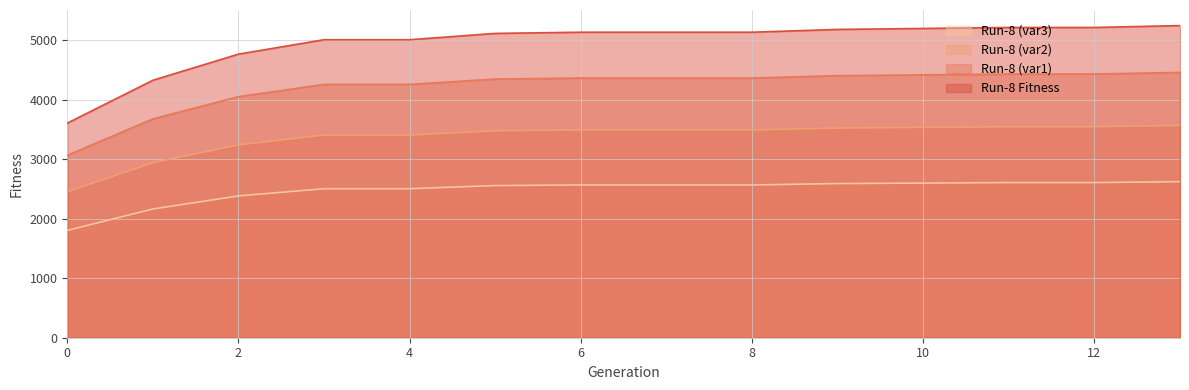

True or false: the data shows 3412.3 at 11.

False